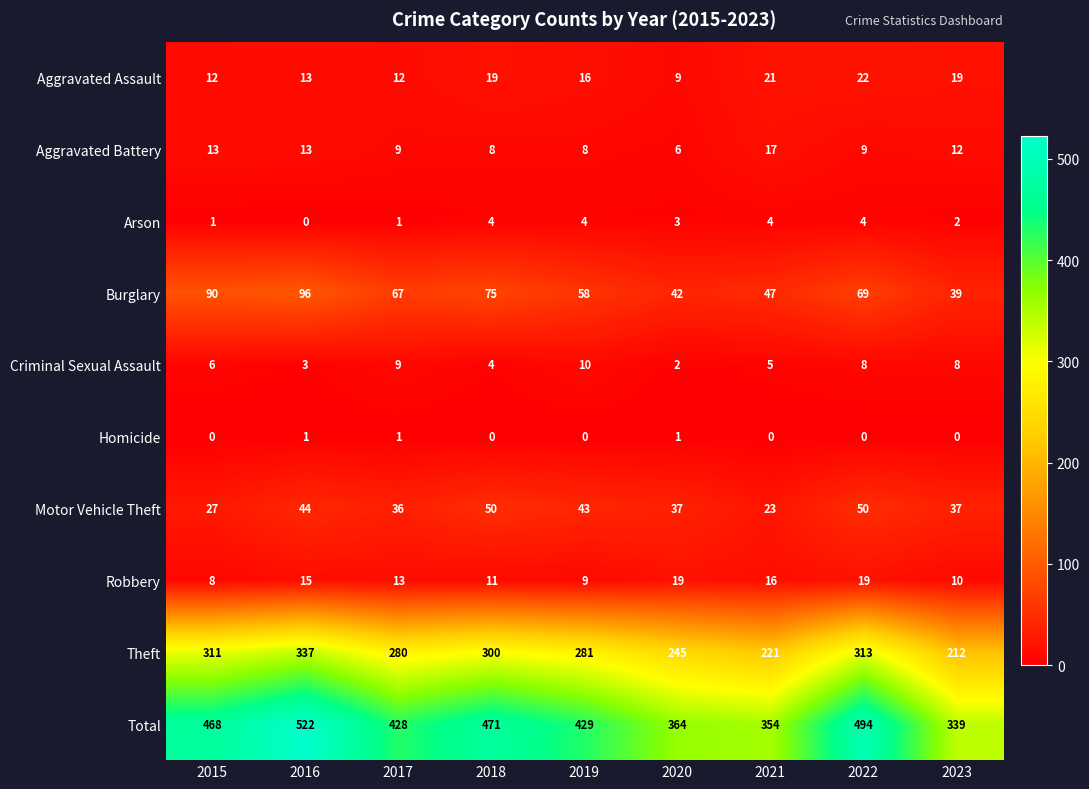

At which label is Aggravated Battery closest to 11?

2023